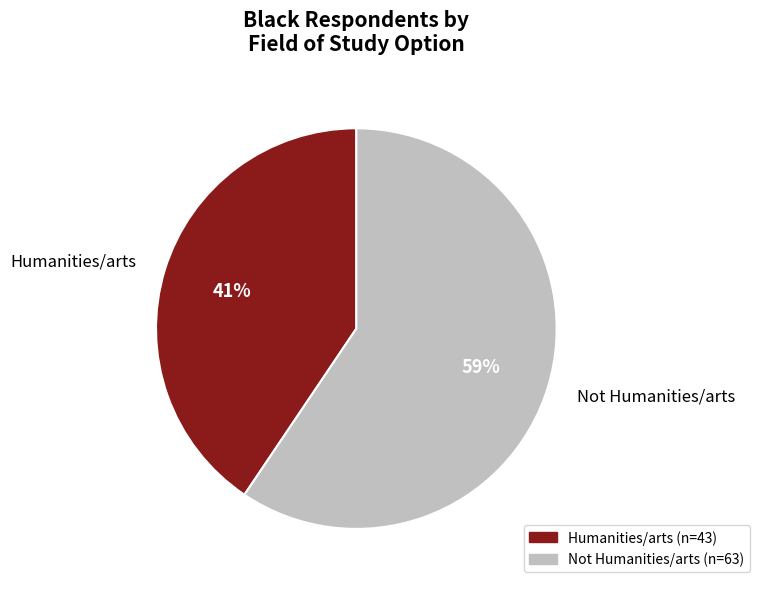

Is it true that Humanities/arts is 41% of the pie?

True